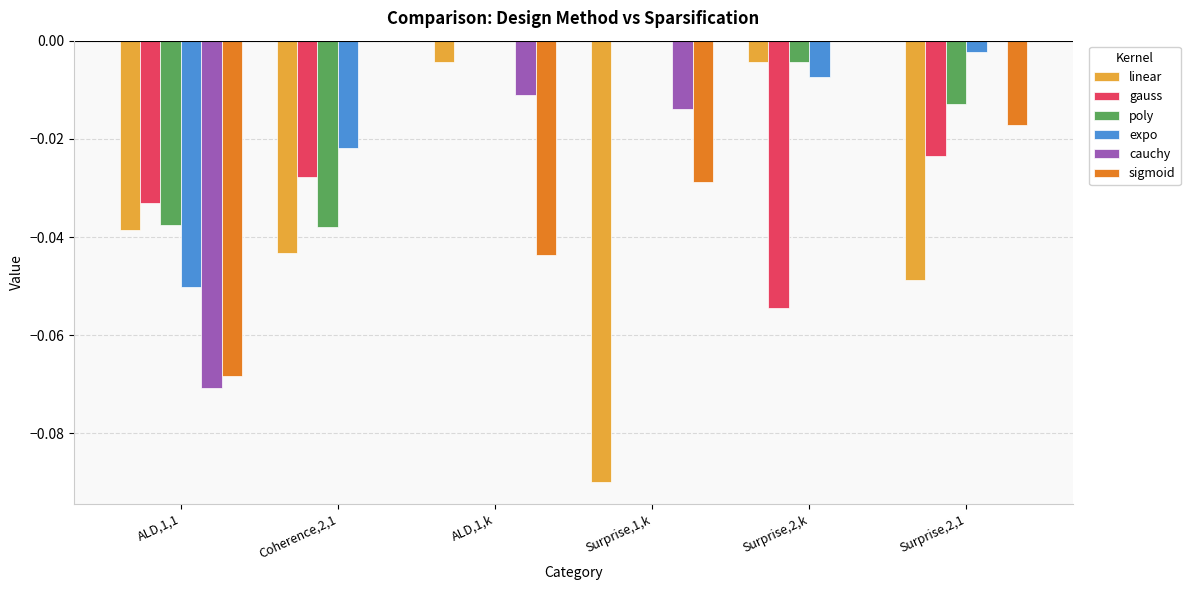

How many categories are shown in the chart?

6